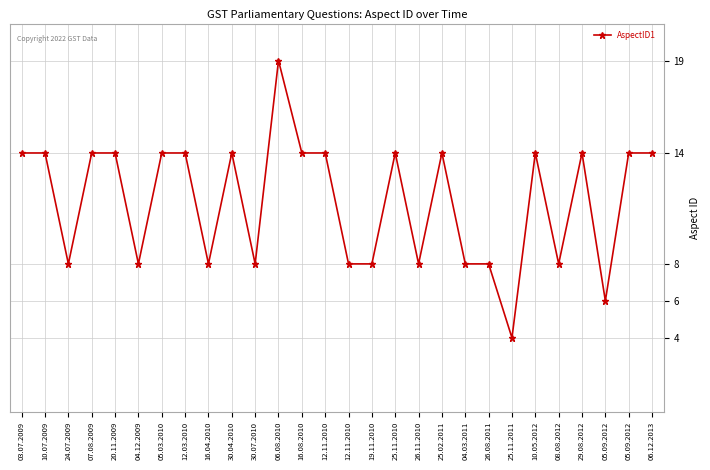

The chart shows a value of 19 at 06.08.2010. True or false?

True